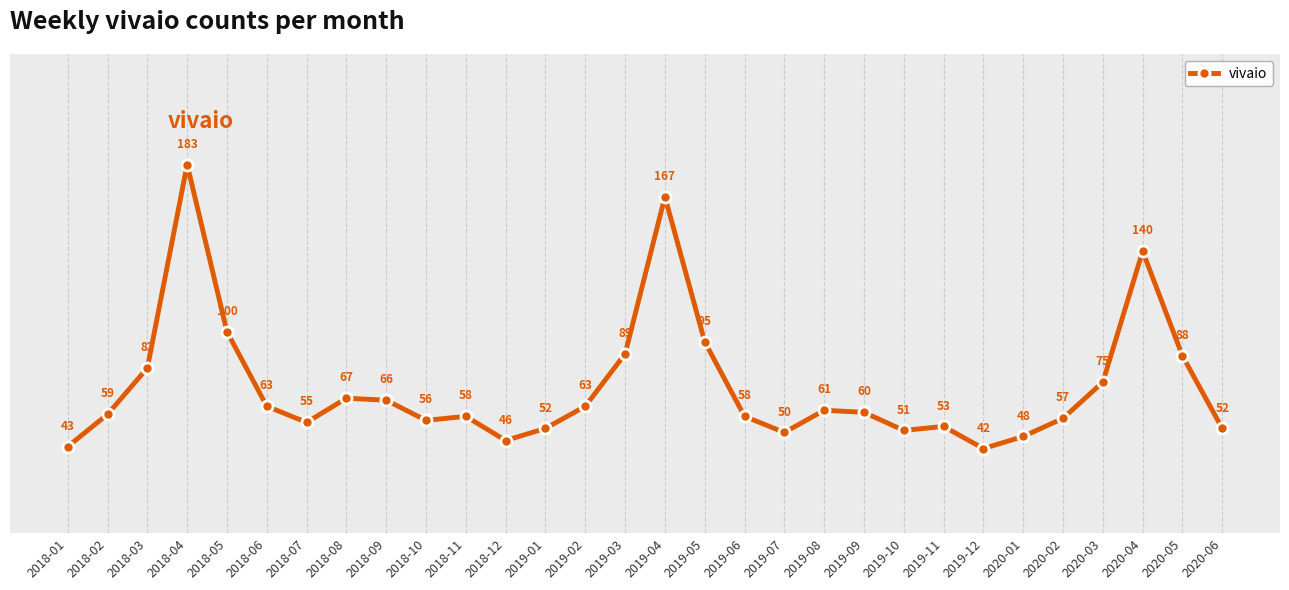

The chart shows a value of 167 at 2019-04. True or false?

True